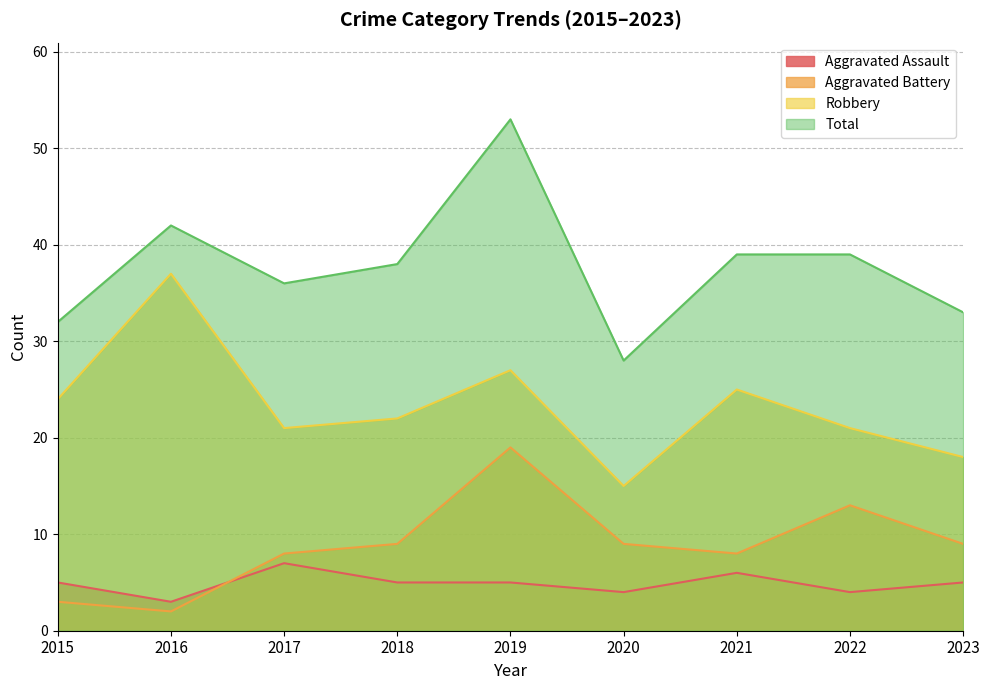

How many distinct data groups are displayed?

4